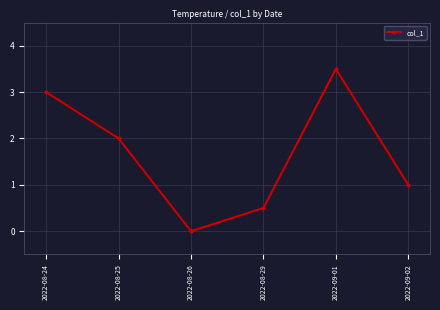

True or false: the data shows 3.4 at 2022-08-25.

False